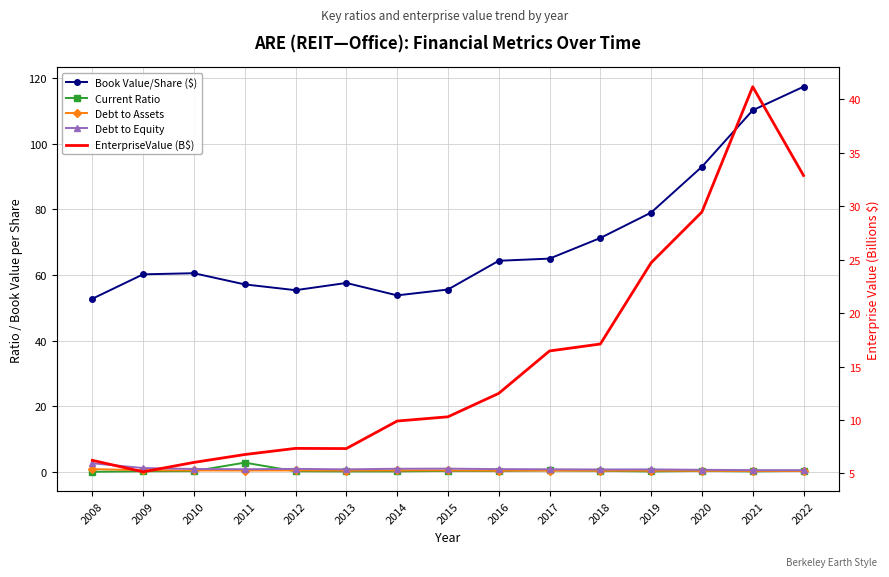

Is this an area chart (filled region under the line)?

No